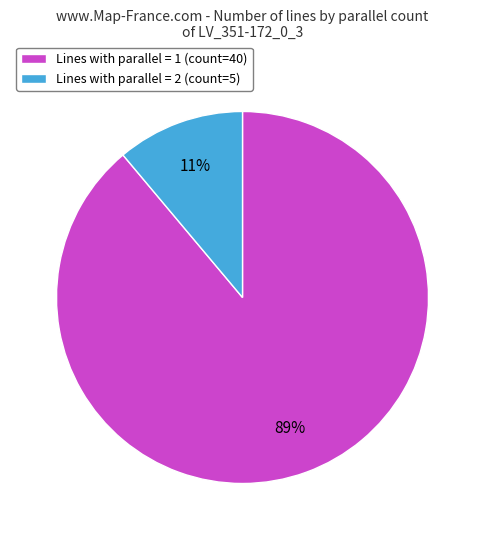

Which has a higher value, Lines with parallel = 1 (count=40) or Lines with parallel = 2 (count=5)?

Lines with parallel = 1 (count=40)